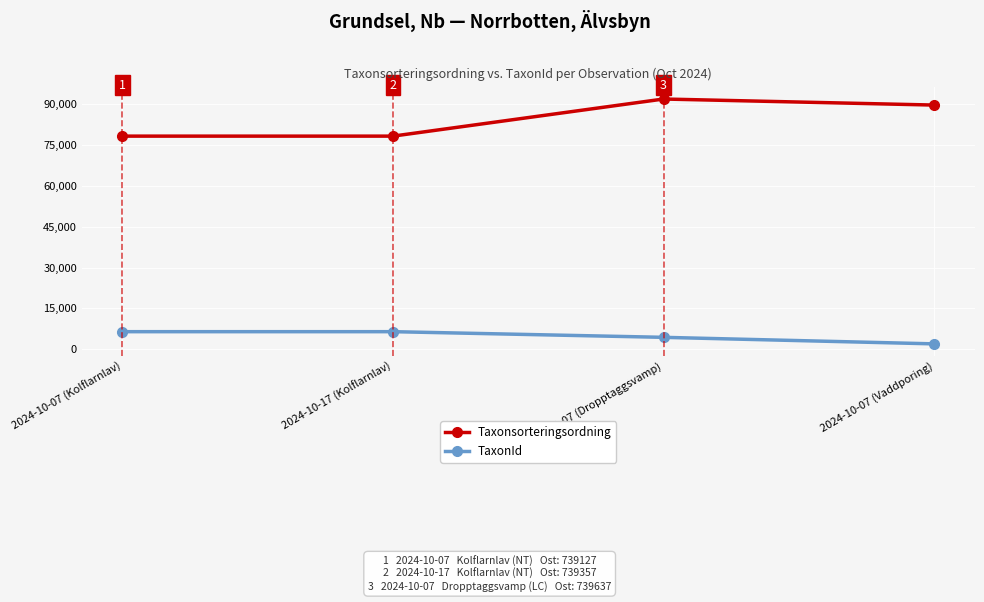

True or false: Taxonsorteringsordning and TaxonId intersect in this chart.

False